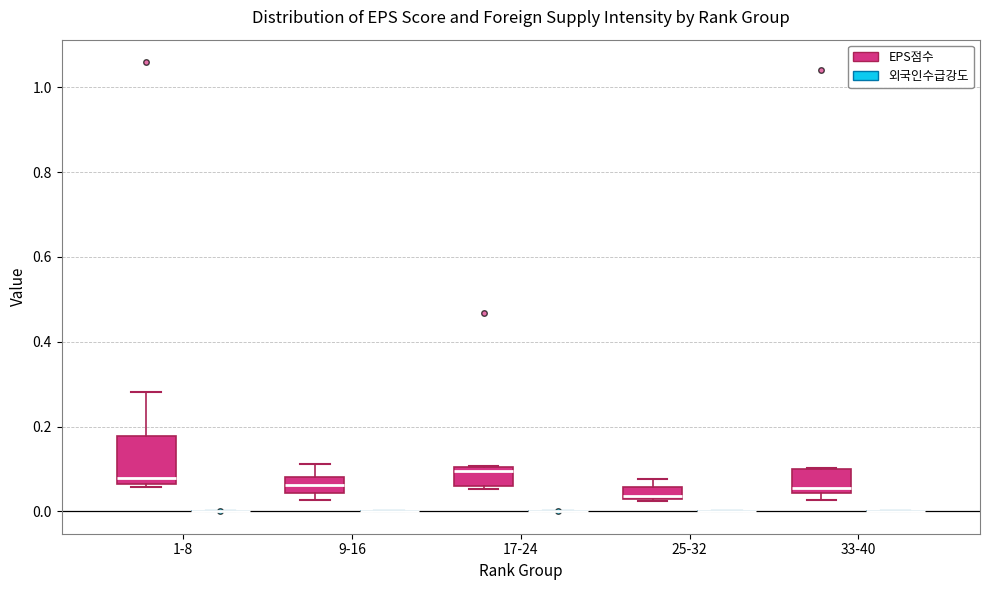

Which box is the tallest, from its lower edge to its upper edge?

1-8 (EPS점수)